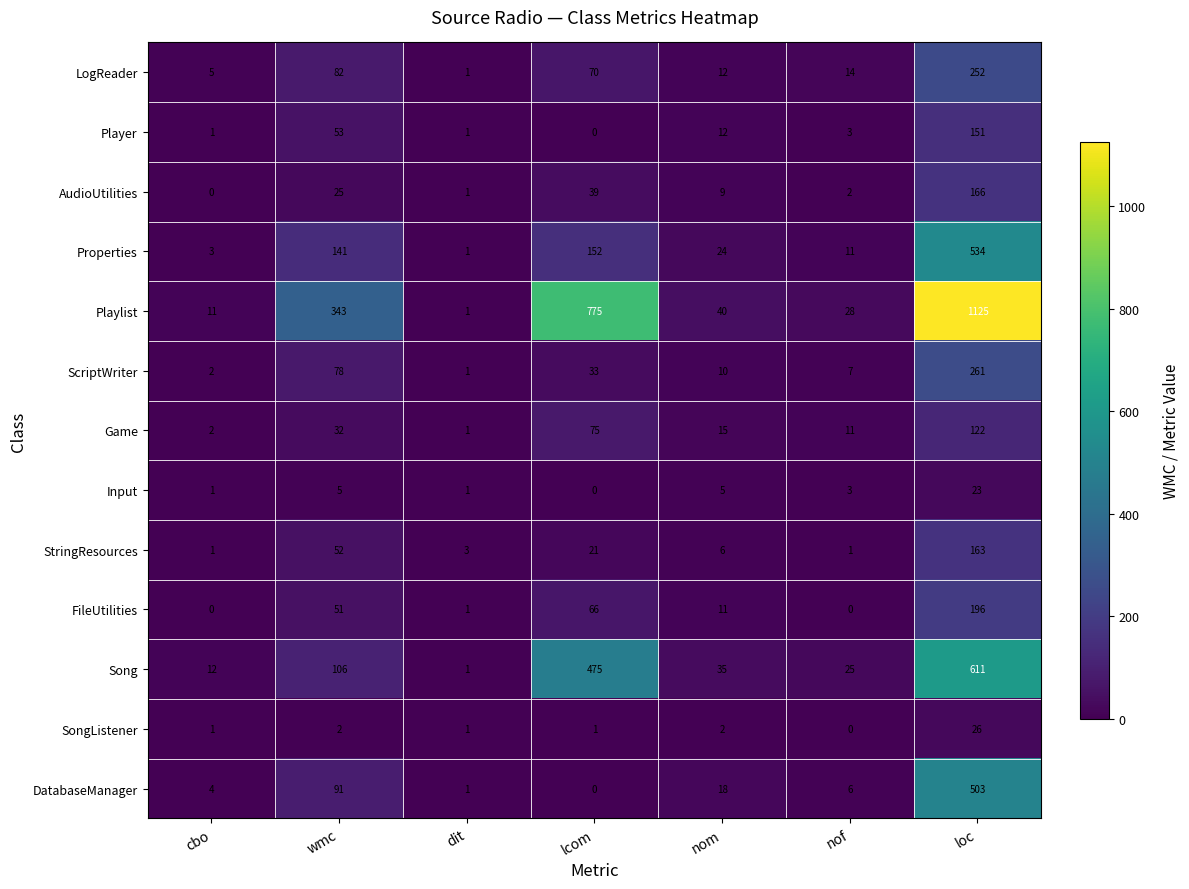

Where does the StringResources series first go above 6?

wmc